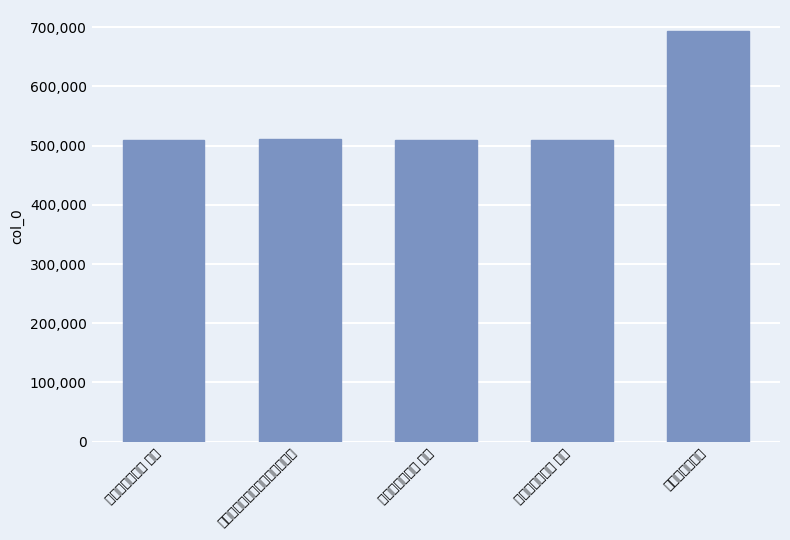

At which category does the chart reach its peak across all series?

有怀故友张兼素